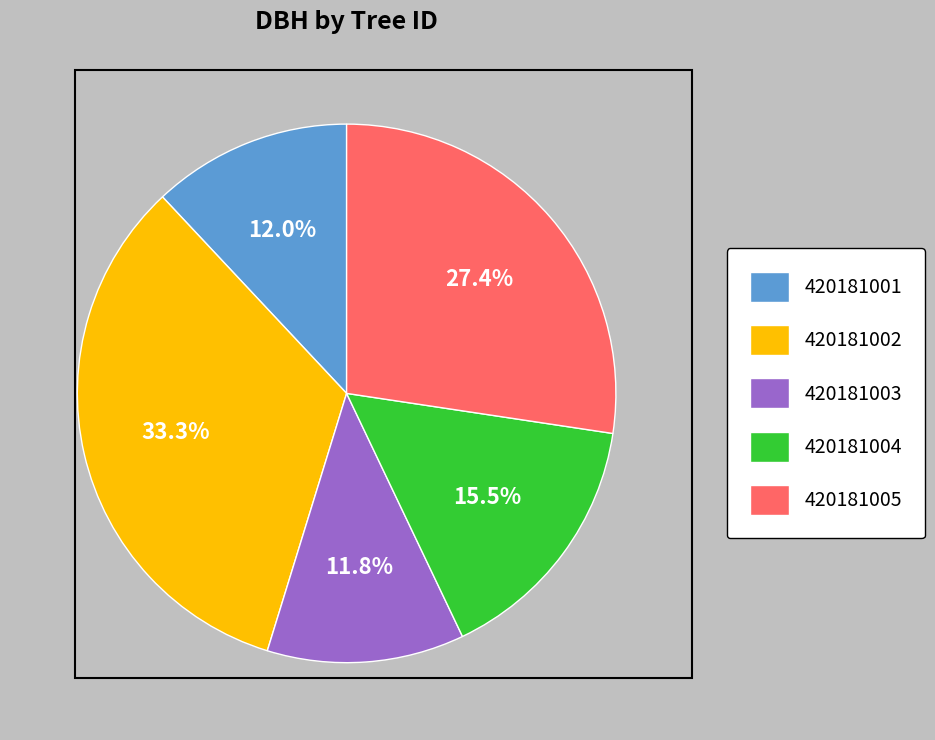

Is there a majority slice in this chart?

No